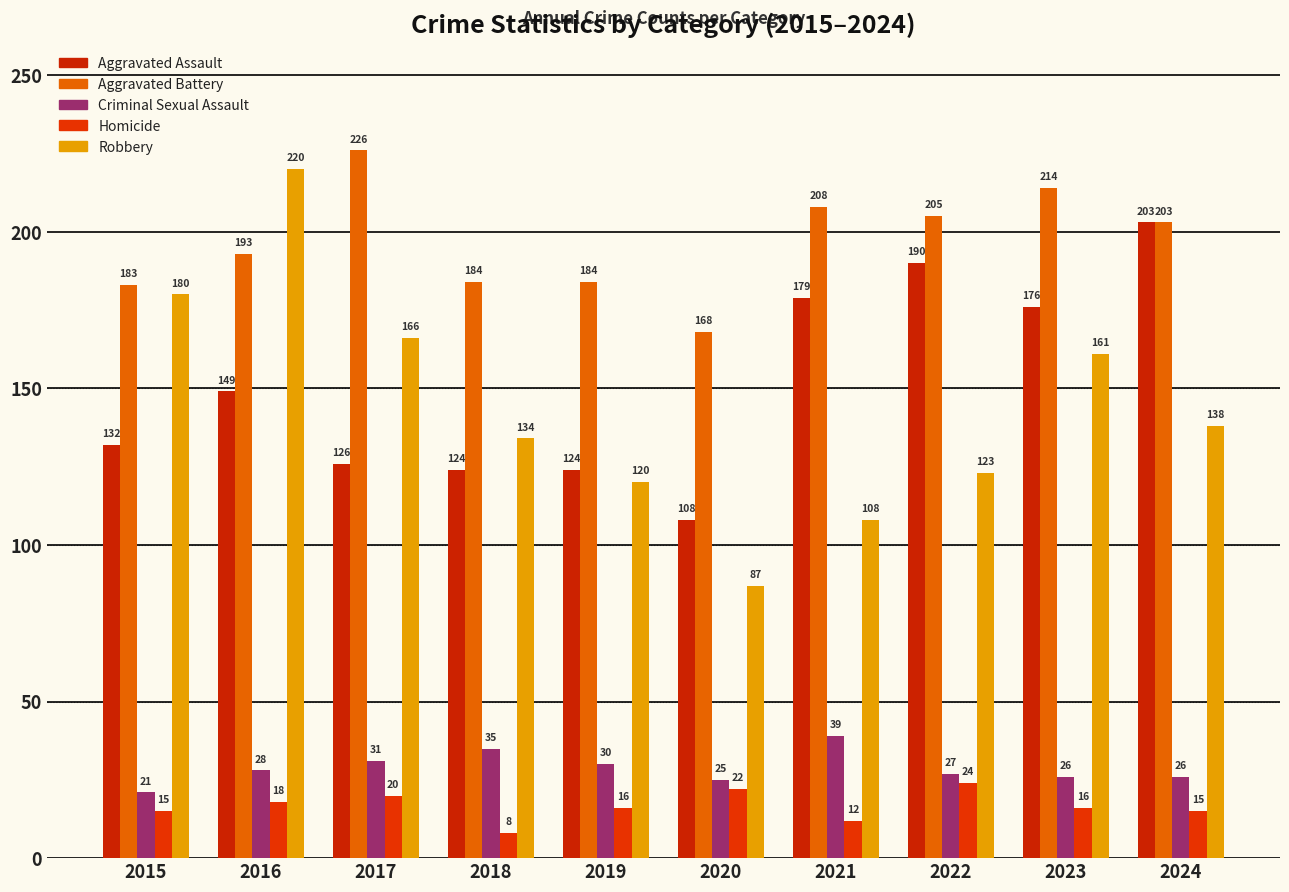

Which category has the lowest value in the Aggravated Assault series?

2020